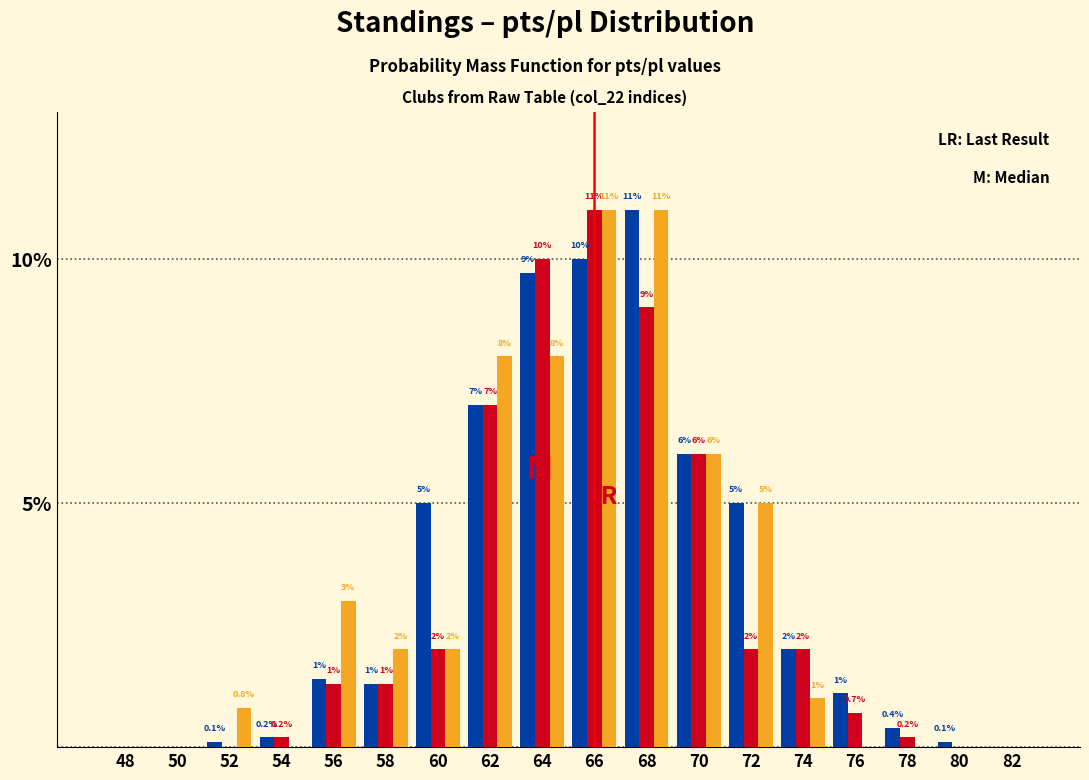

At which category is the sum across all series the highest?

66